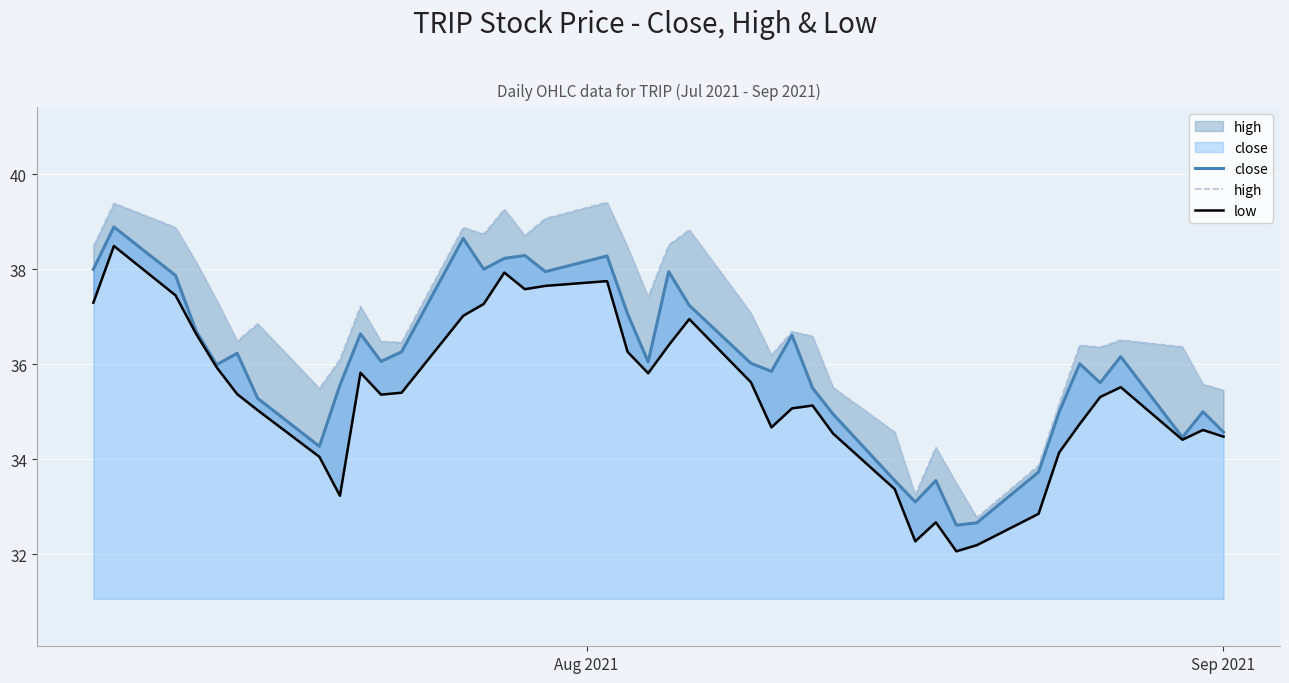

What is the maximum value for close?

38.9